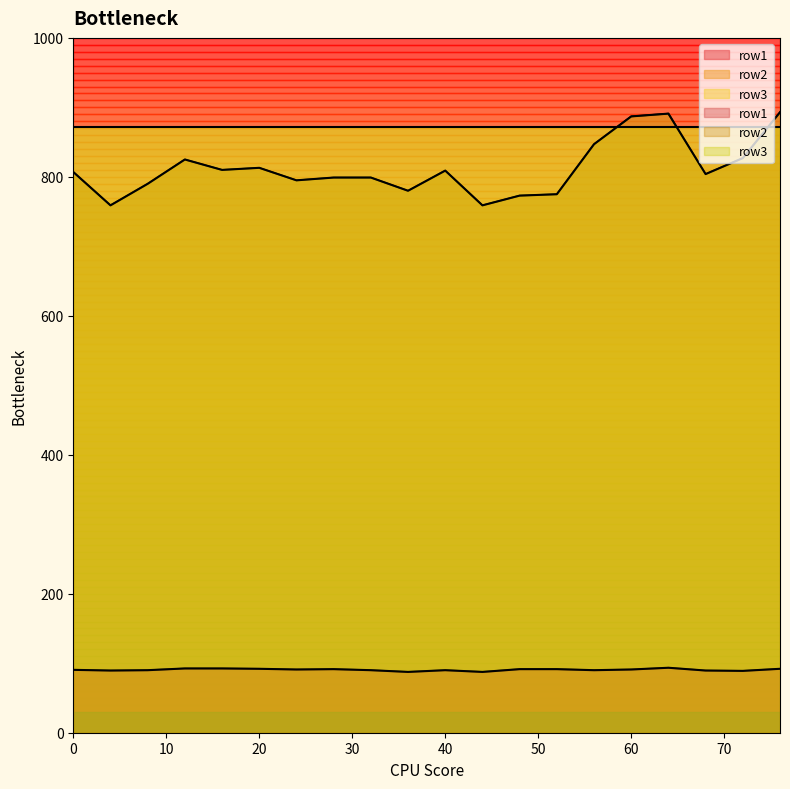

What is the value of the row2 point at the 12th from the left?

759.0